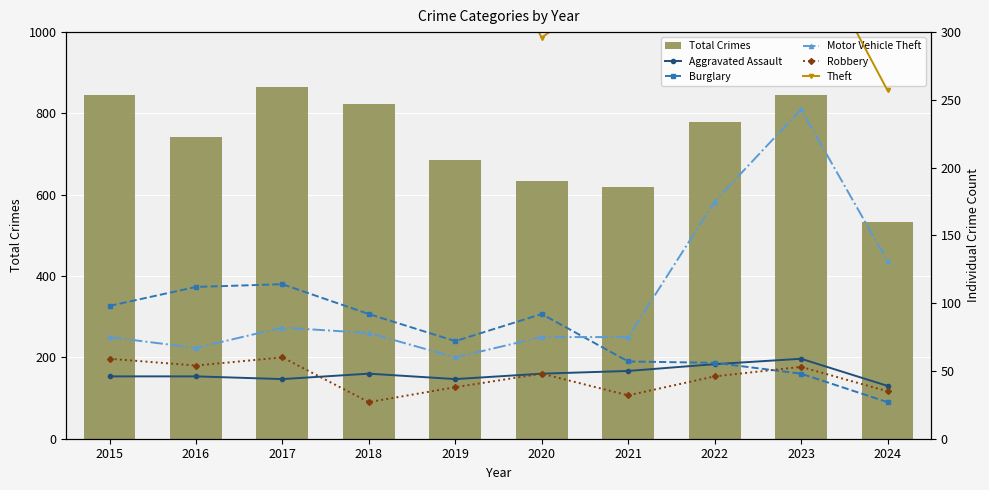

What is the total value across all series at 2016?

1429